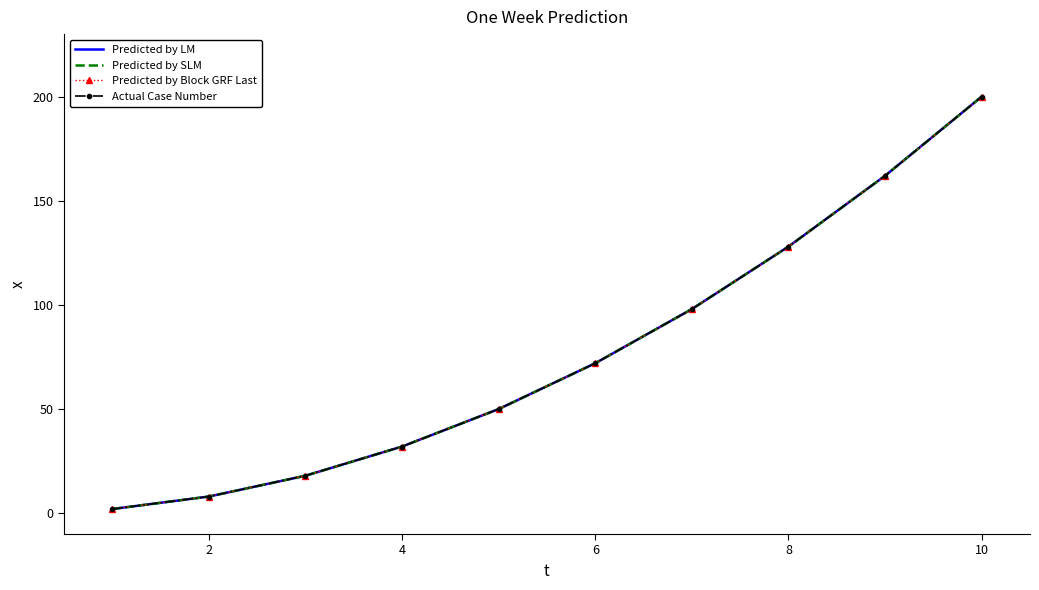

Rank the series by their maximum value, from highest to lowest.

Predicted by LM, Predicted by SLM, Predicted by Block GRF Last, Actual Case Number